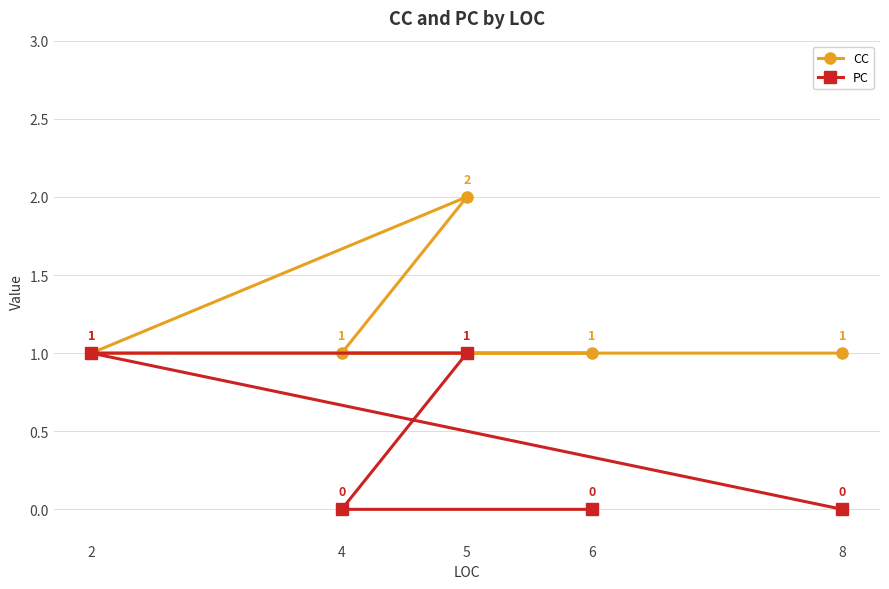

Rank the series by their average value, from lowest to highest.

PC, CC